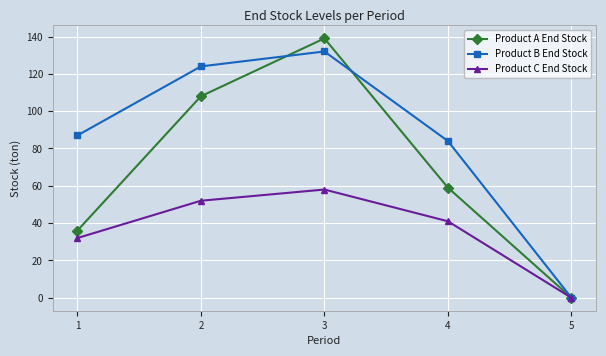

The Product B End Stock series shows 193 at 2. True or false?

False